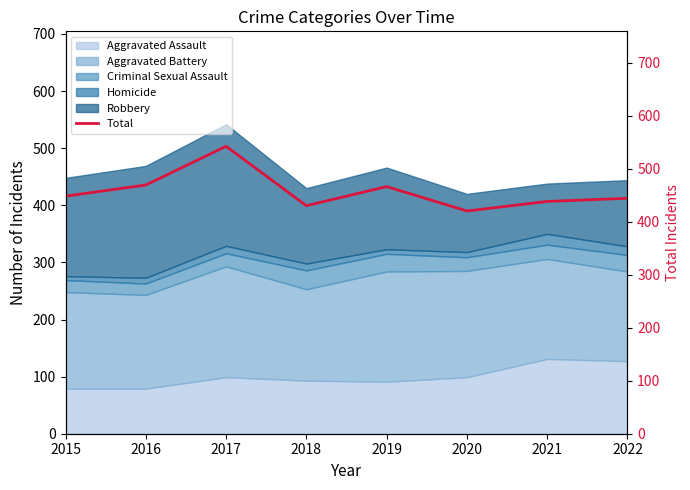

How many values are below 448?

4